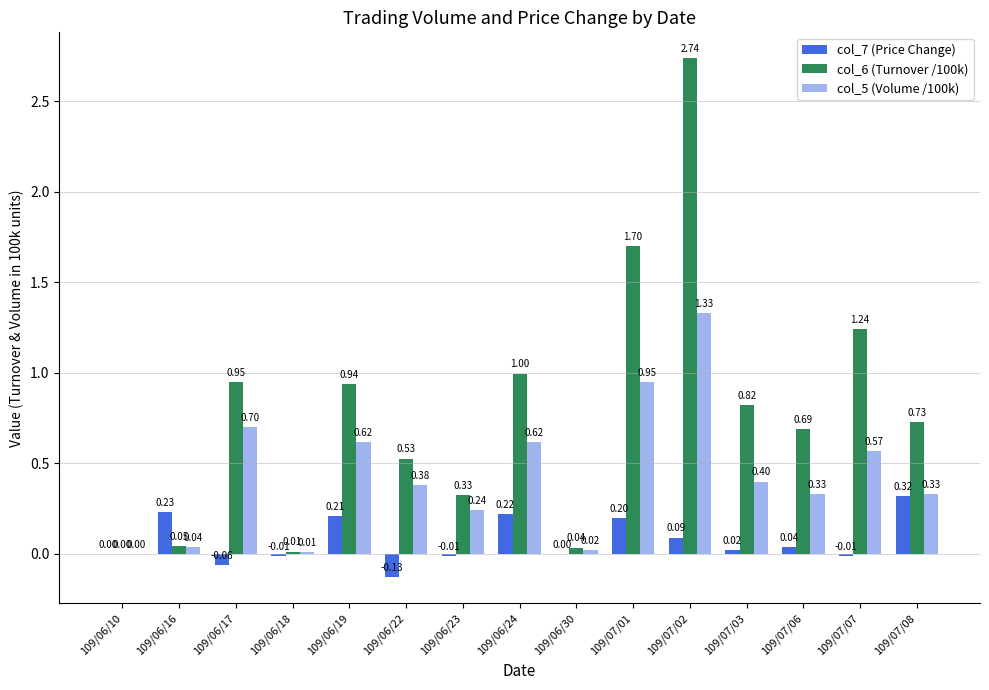

Does the chart contain stacked bars?

No